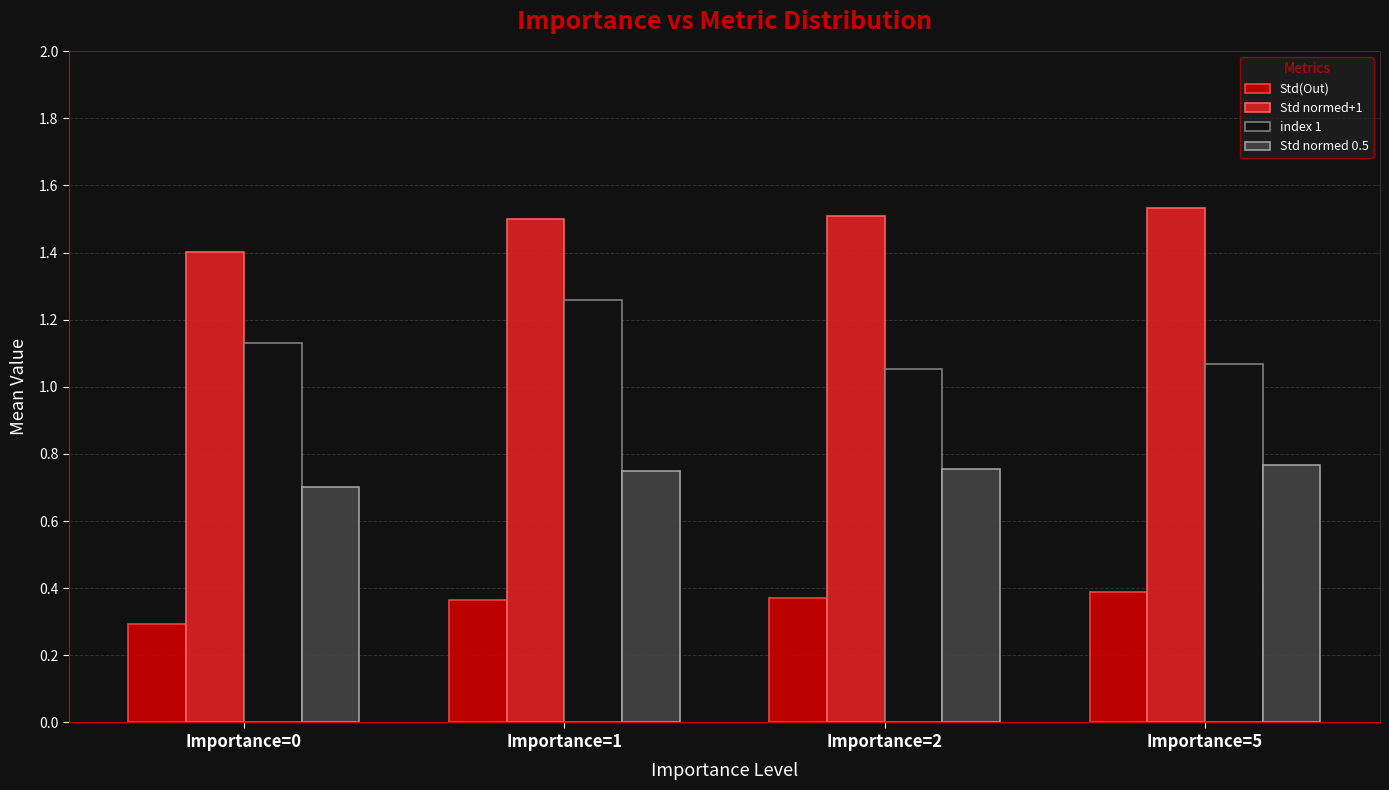

At which label is Std normed 0.5 closest to 0?

Importance=0